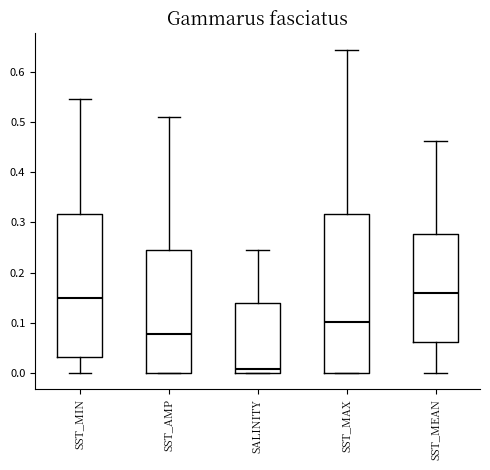

Reading left to right, transcribe this box plot: for each box, give where its median line is, the range the box spans, and where its two whiskers end, as read against the y-axis. The values are not printed on the chart, so give them approximately, as read against the axis.

SST_MIN: median 0.15, box 0.03 to 0.32, whiskers 0.00 to 0.55
SST_AMP: median 0.08, box 0.00 to 0.25, whiskers 0.00 to 0.51
SALINITY: median 0.01, box 0.00 to 0.14, whiskers 0.00 to 0.25
SST_MAX: median 0.10, box 0.00 to 0.32, whiskers 0.00 to 0.64
SST_MEAN: median 0.16, box 0.06 to 0.28, whiskers 0.00 to 0.46